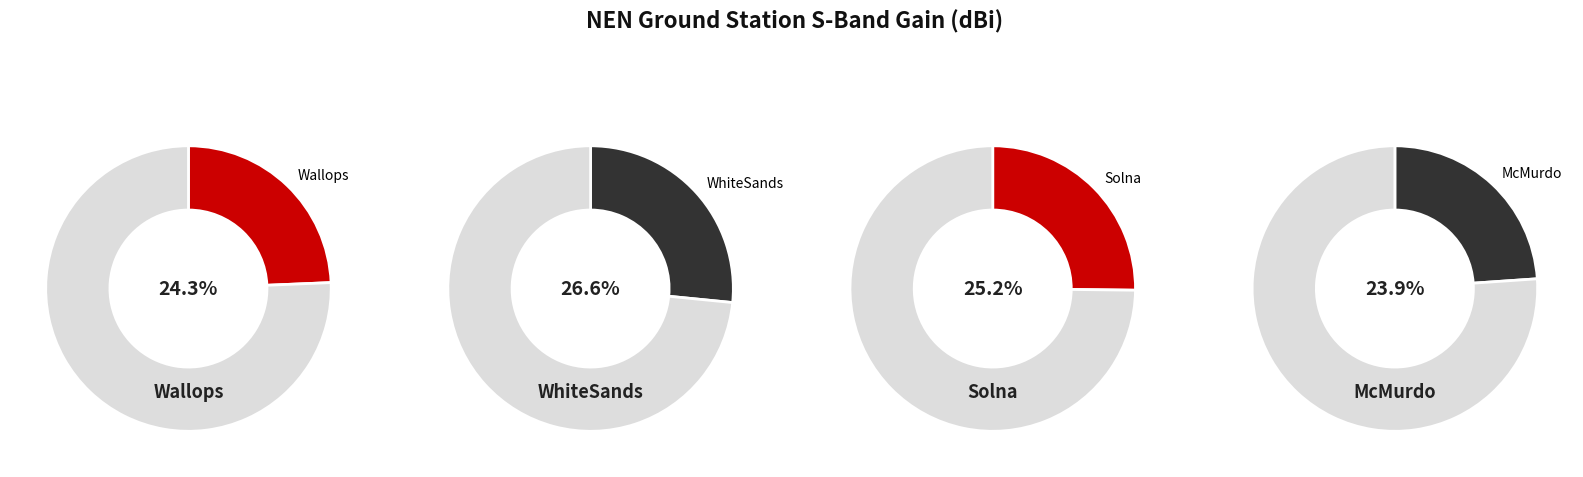

What percentage do McMurdo and Solna together represent?

49.1%